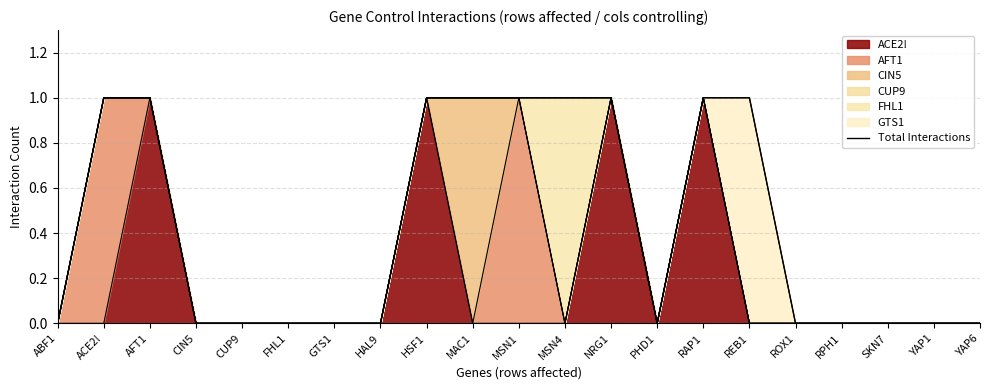

Is it true that the value at RPH1 is -1?

False